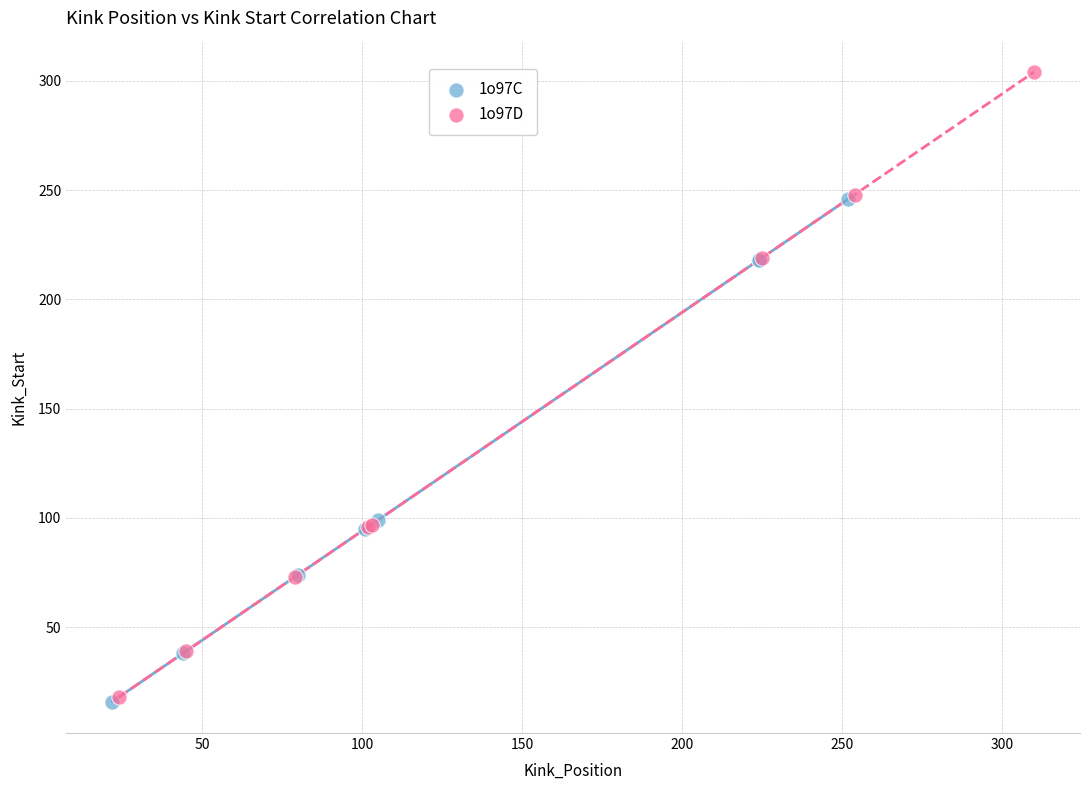

Which series has the largest Y range (max minus min)?

1o97D